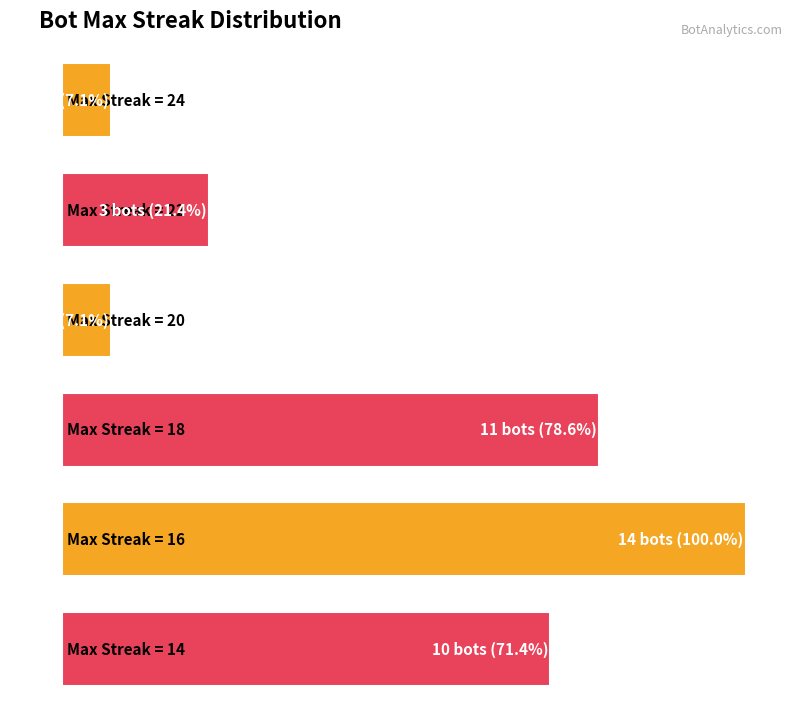

What is the average value?

17